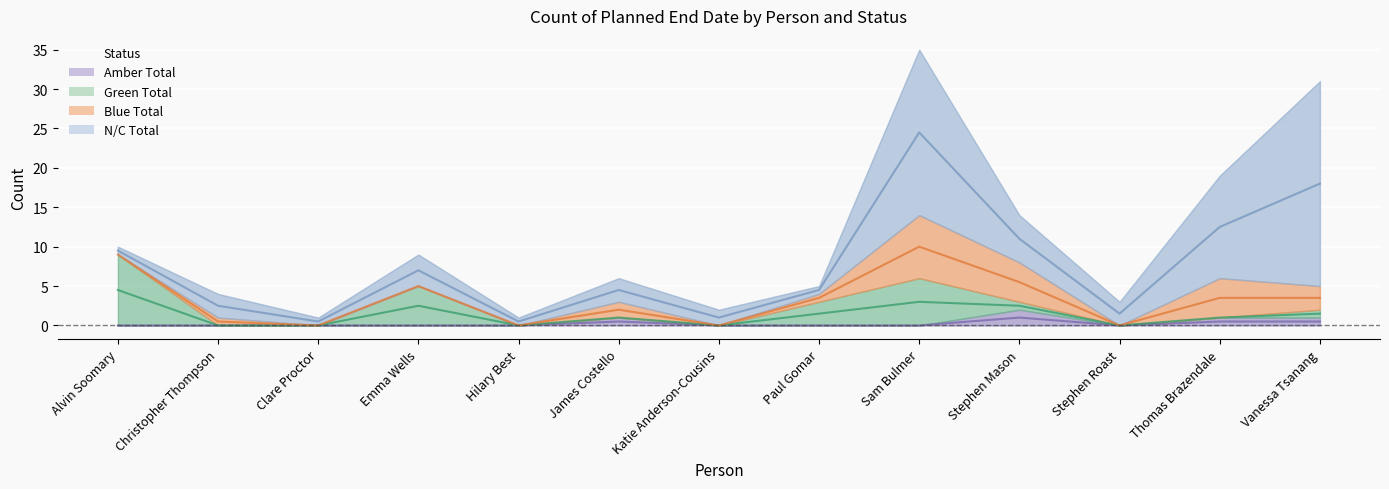

What is the label of the 3rd point from the left?

Clare Proctor